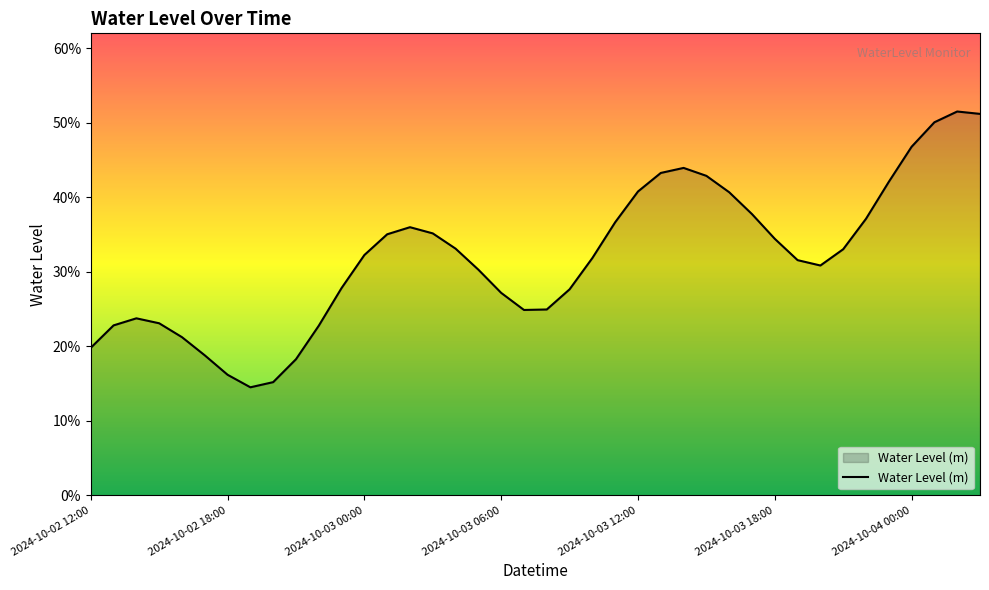

Is this an area chart (filled region under the line)?

Yes